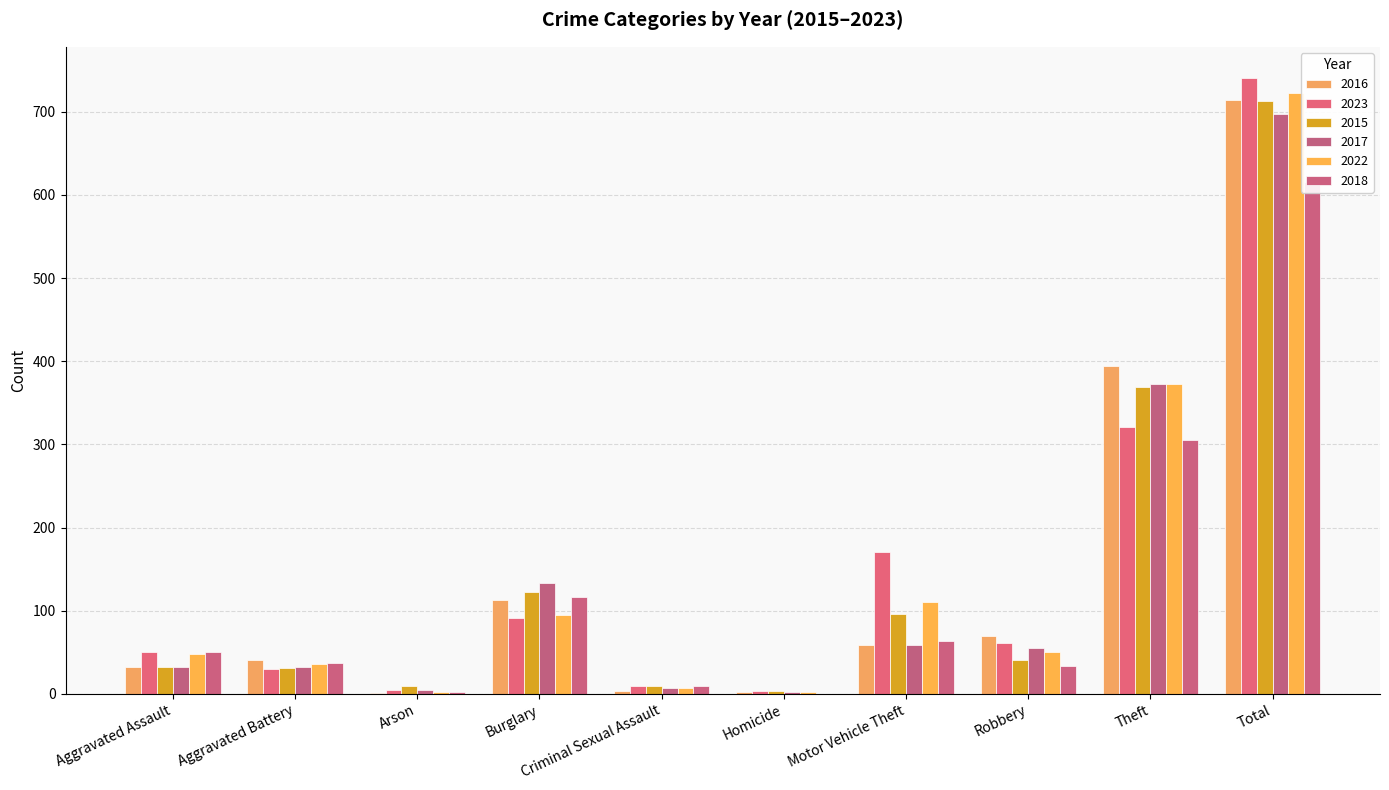

Which series has the widest spread of values?

2023